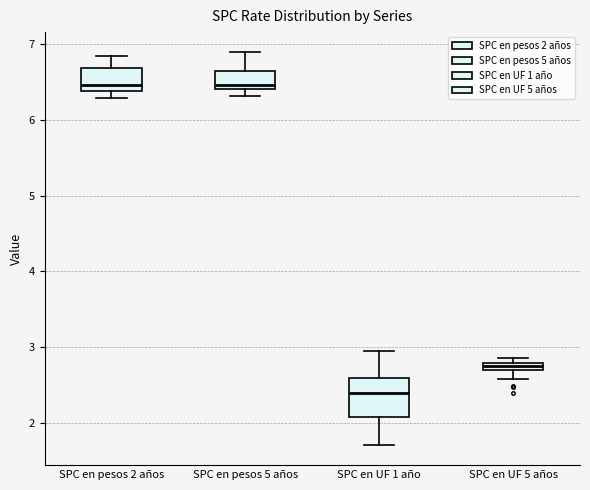

Where is the upper edge of the box for SPC en UF 1 año on the y-axis? The values are not printed on the chart, so give them approximately, as read against the axis.

2.6